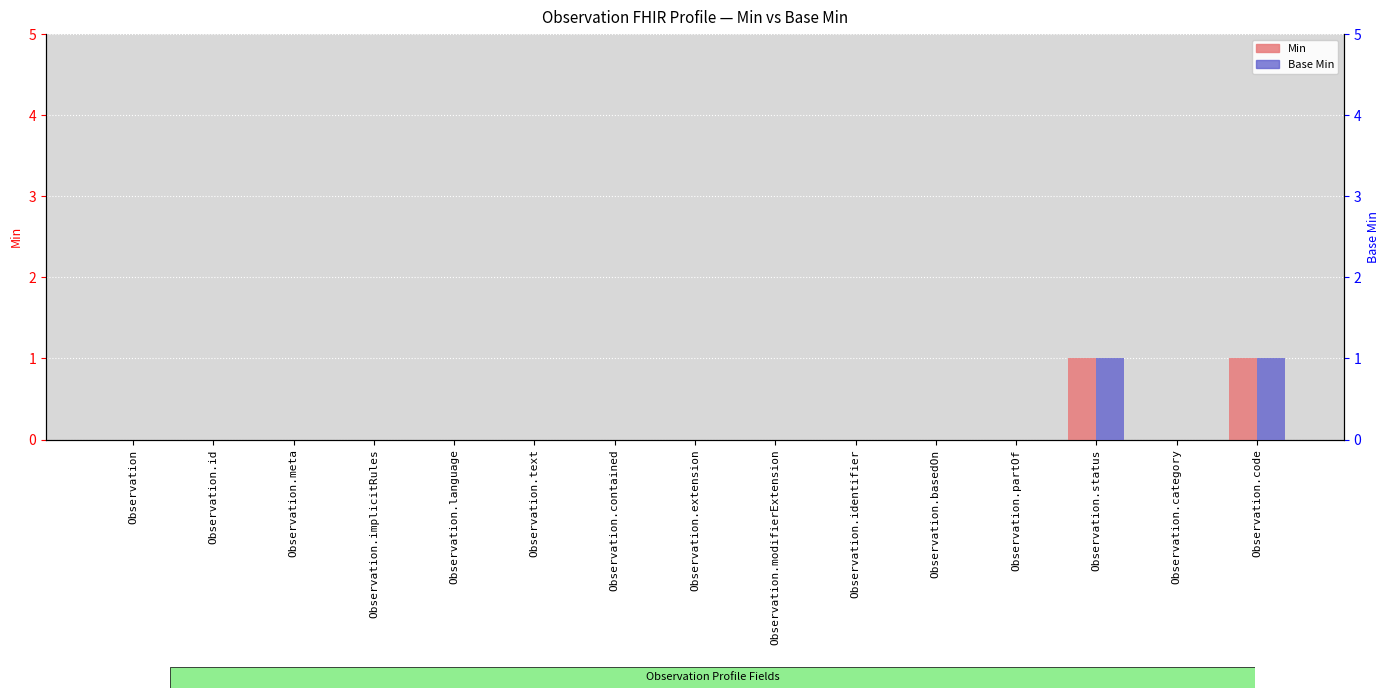

What is the label of the 9th bar from the right?

Observation.contained